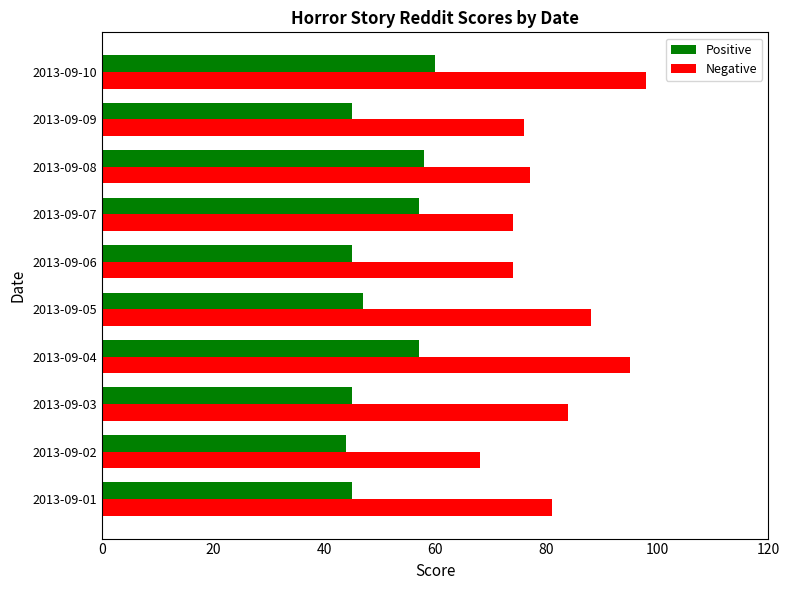

What is the average value of the Positive series?

50